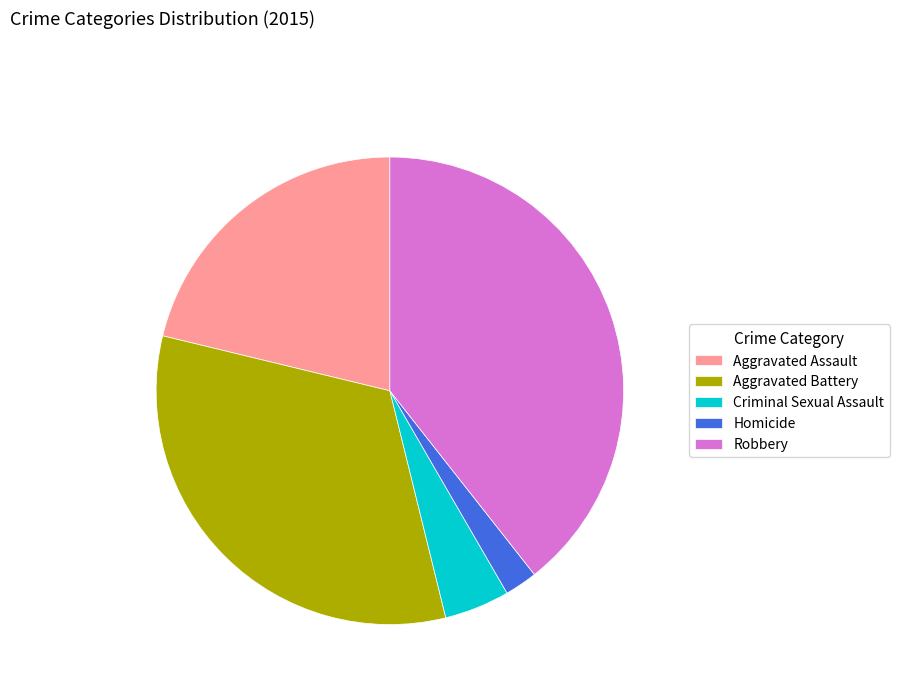

Is it true that Aggravated Assault is 35% of the pie?

False